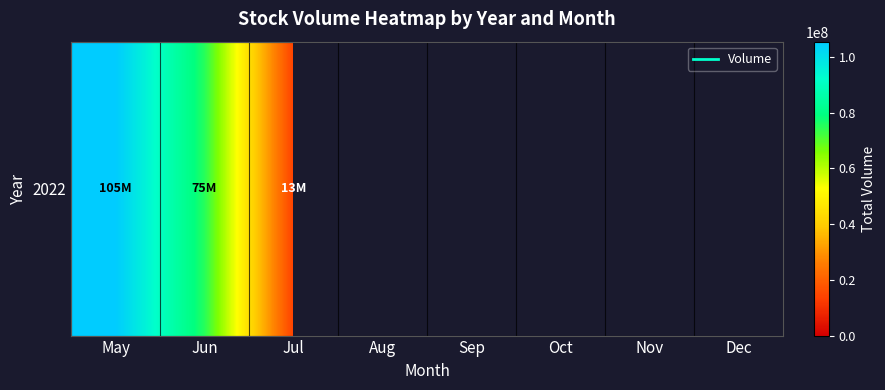

Rank the categories by value from lowest to highest.

Aug, Sep, Oct, Nov, Dec, Jul, Jun, May